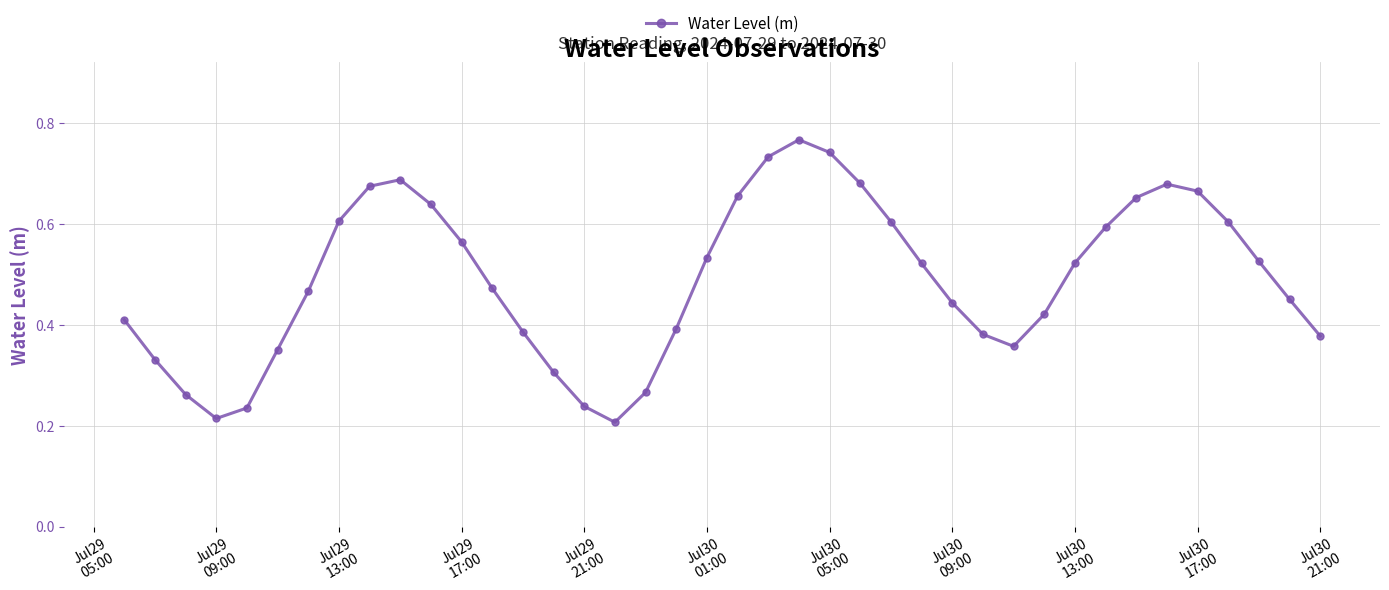

How many interior local peaks (higher than both neighbors) does the data have?

3